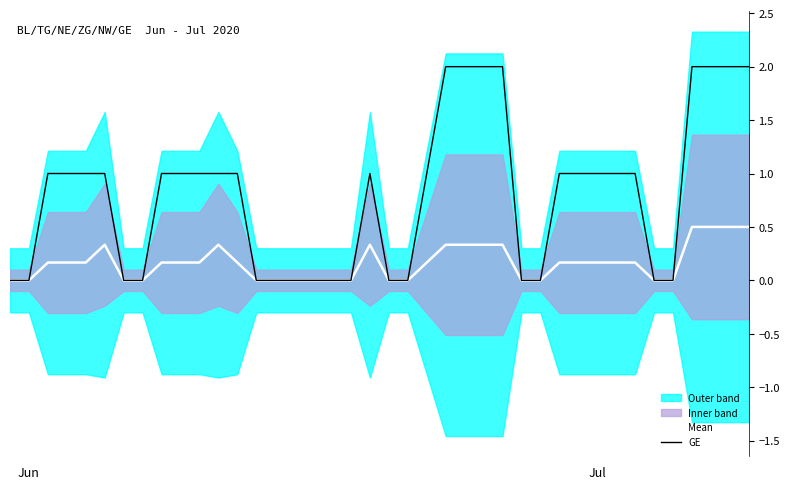

What is the maximum value for Mean?

0.5